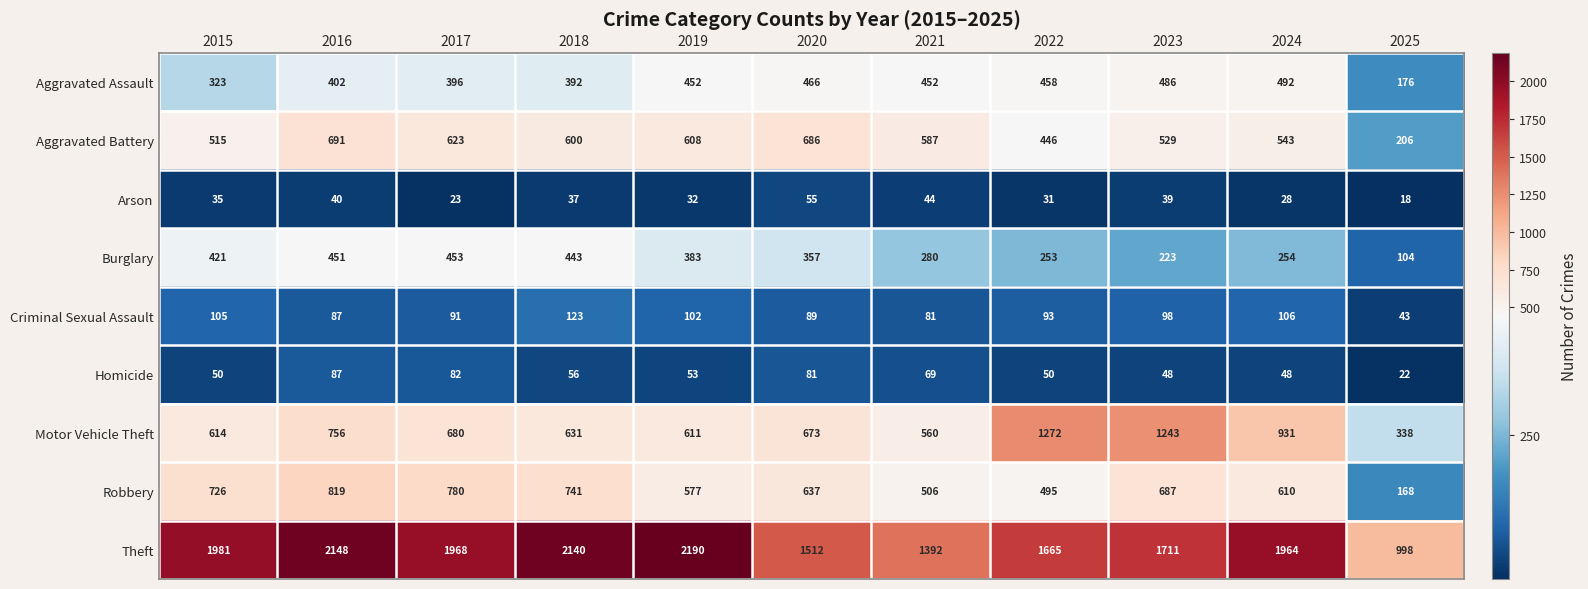

At 2017, list the series in order from largest to smallest.

Theft, Robbery, Motor Vehicle Theft, Aggravated Battery, Burglary, Aggravated Assault, Criminal Sexual Assault, Homicide, Arson